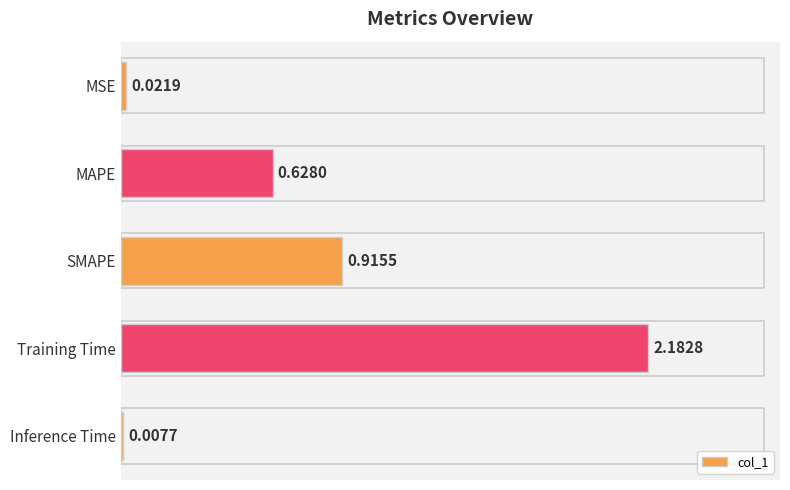

What is the sum of all values?

3.8